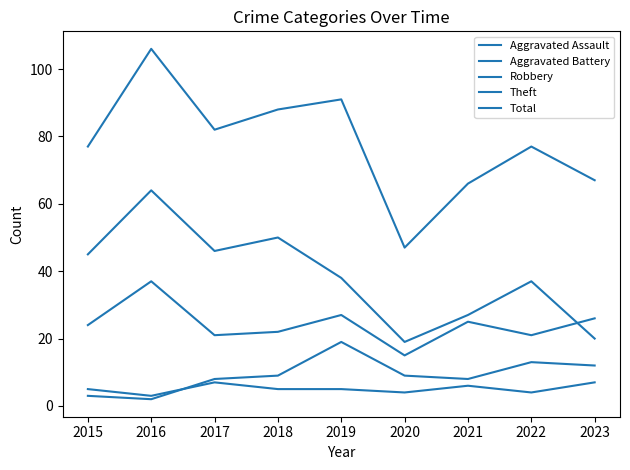

How many series are shown in this chart?

5